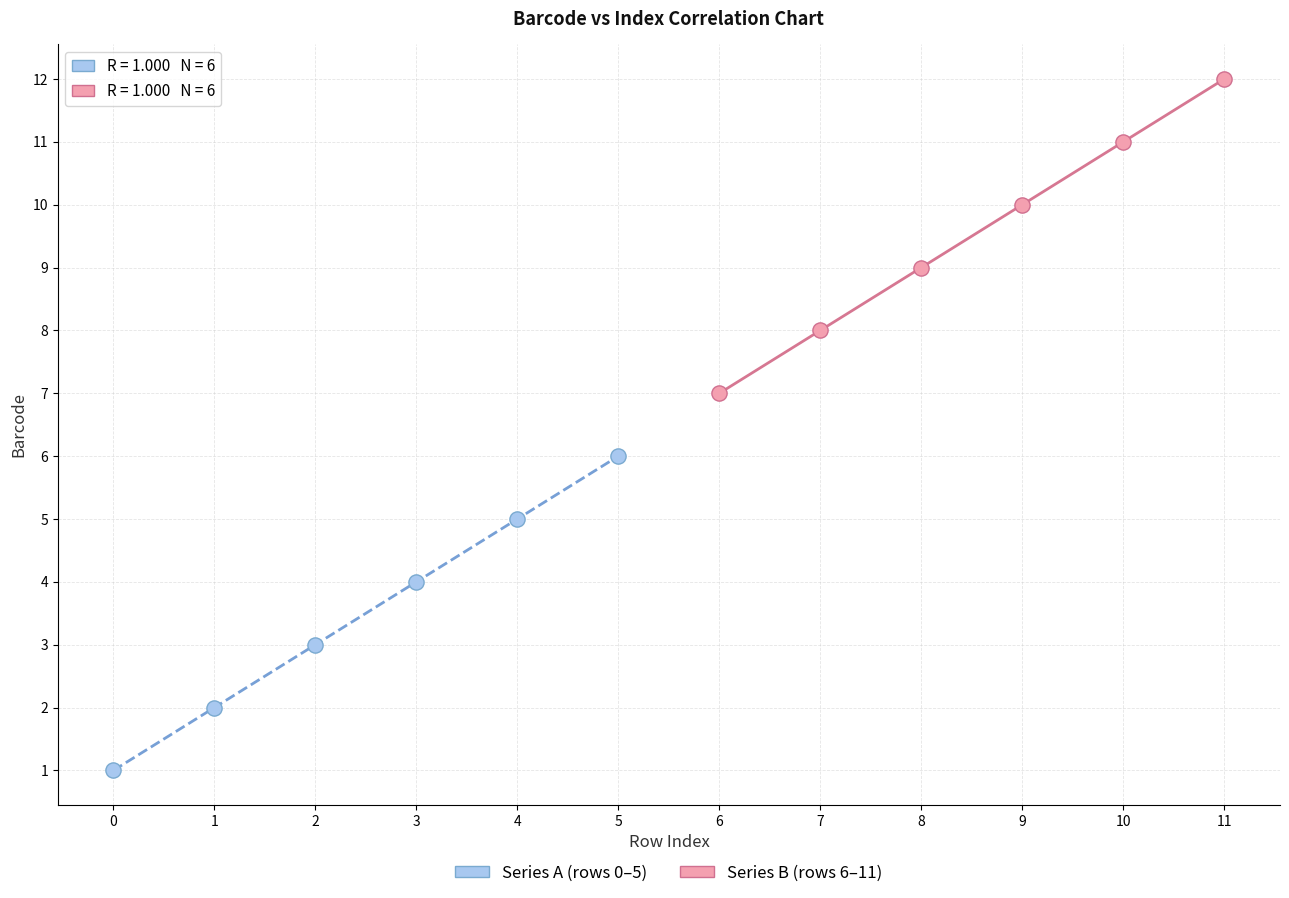

Which series contains the highest Y value?

Series B (rows 6–11)